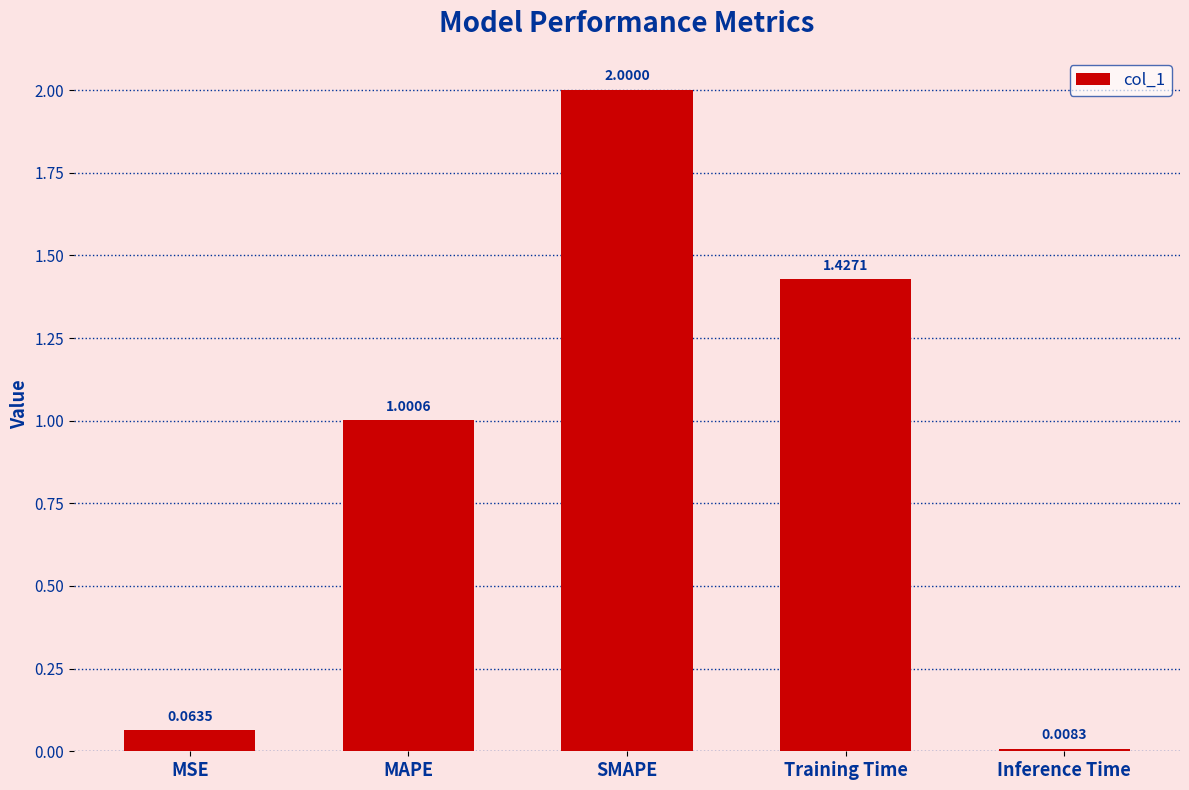

What is the difference between the maximum and minimum values?

2.0